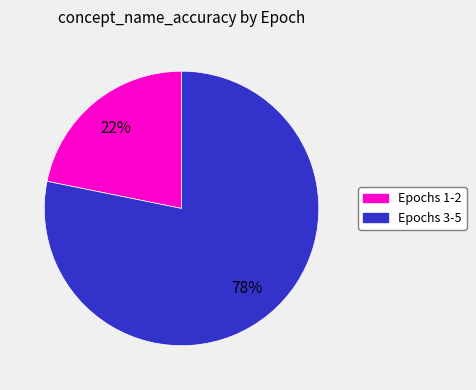

Is there a majority slice in this chart?

Yes